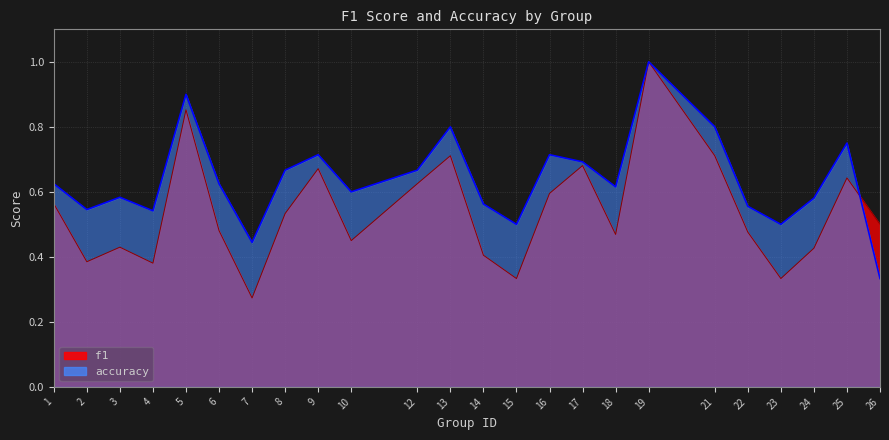

Rank the categories by f1 value from lowest to highest.

7, 15, 23, 4, 2, 14, 24, 3, 10, 18, 22, 6, 26, 8, 1, 16, 12, 25, 9, 17, 13, 21, 5, 19